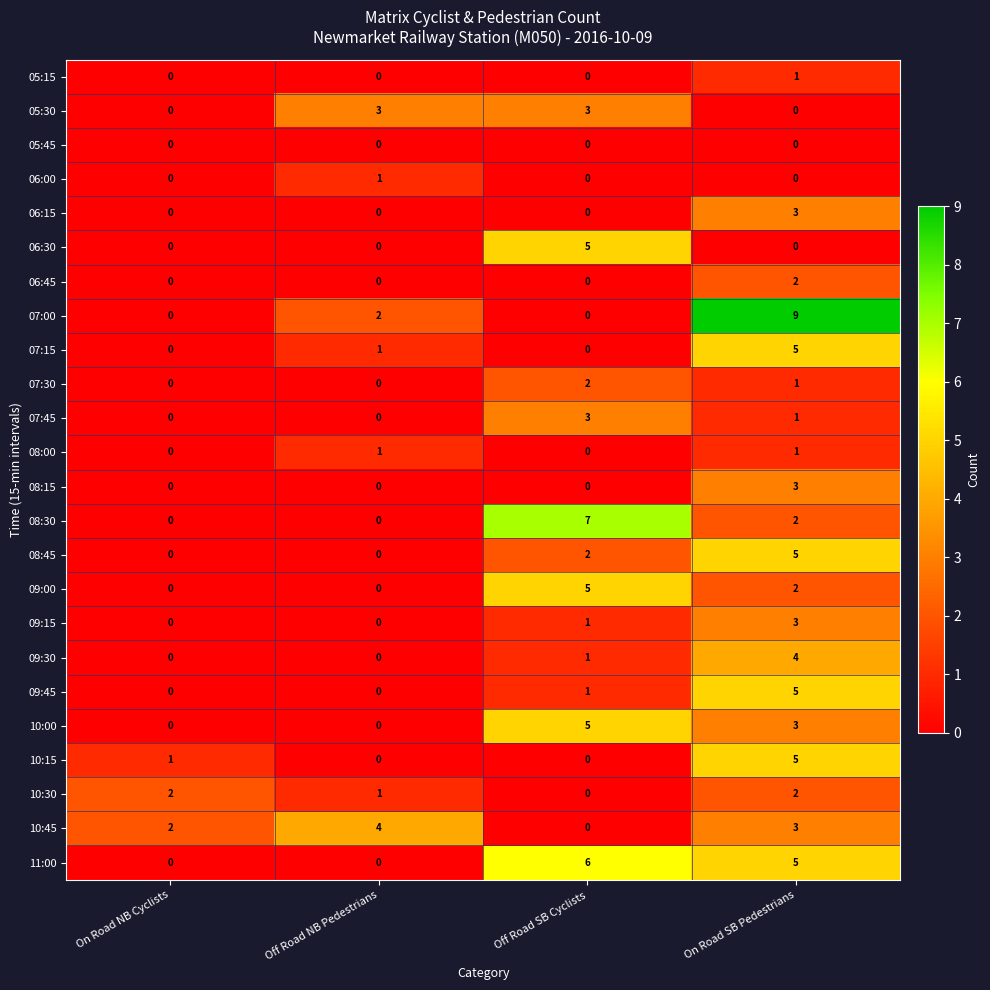

The 10:45 series shows 2 at On Road NB Cyclists. True or false?

True